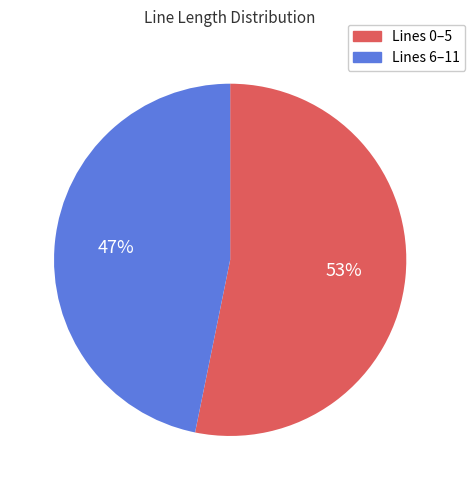

Rank the categories by value from lowest to highest.

Lines 6–11, Lines 0–5